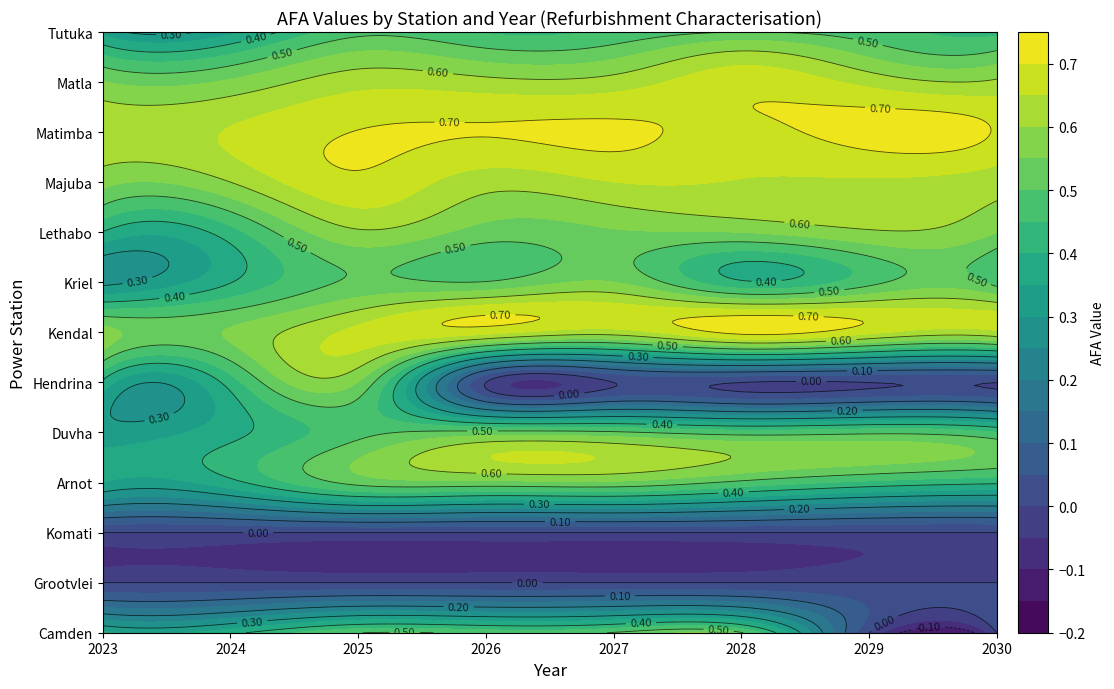

Is the value of Lethabo at 6 greater than the value of Camden at 4?

Yes